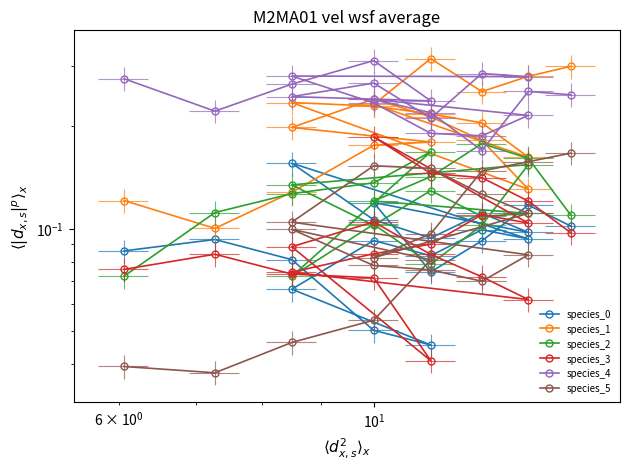

How many lines are shown in the chart?

6